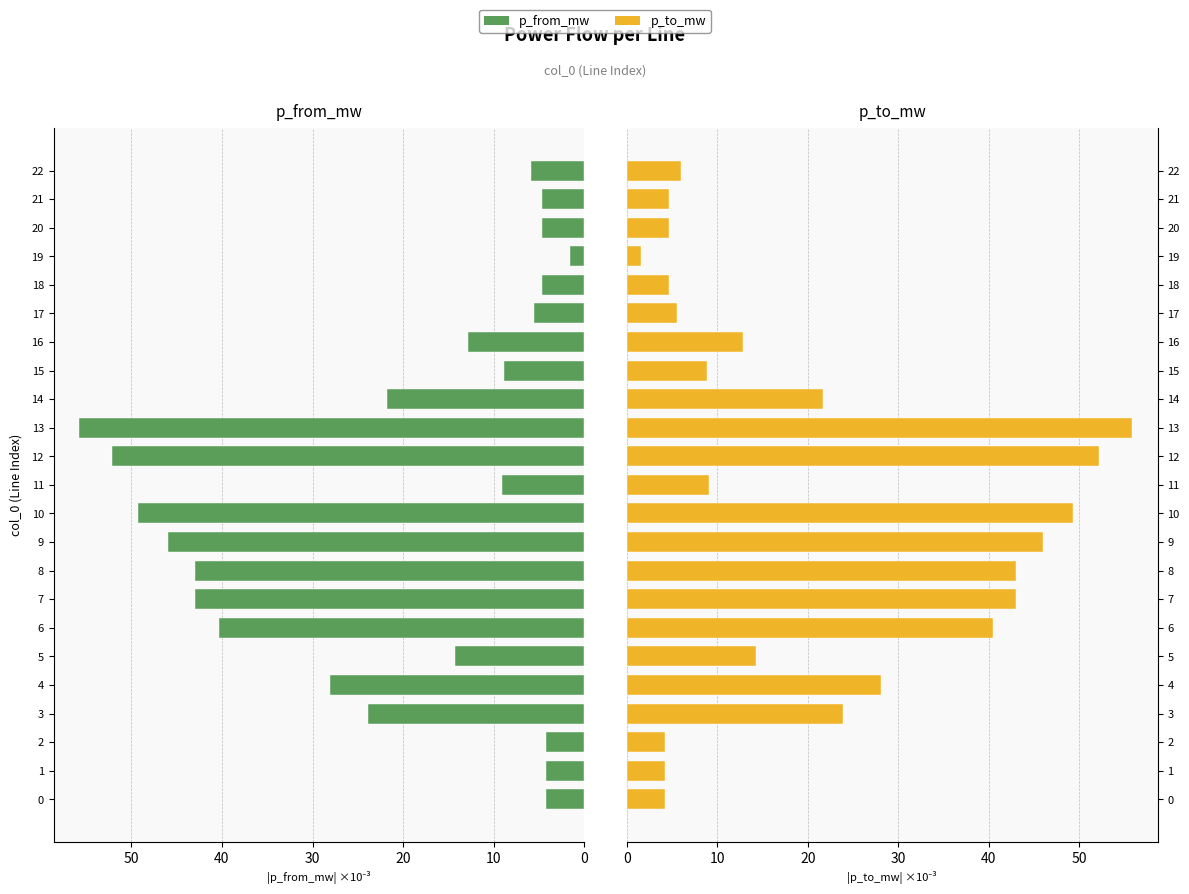

List the series in order of their peak value, lowest first.

p_from_mw, p_to_mw